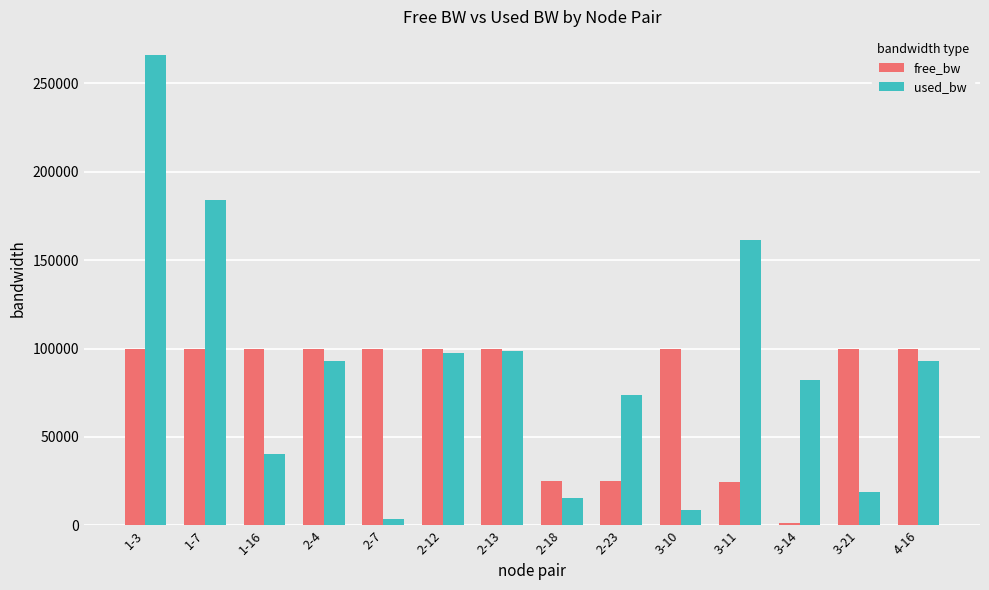

What is the total value across all series at 2-23?

98694.0